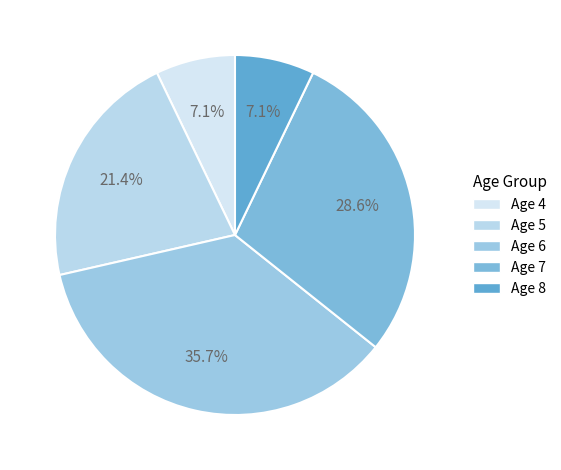

Rank the categories by value from lowest to highest.

Age 4, Age 8, Age 5, Age 7, Age 6